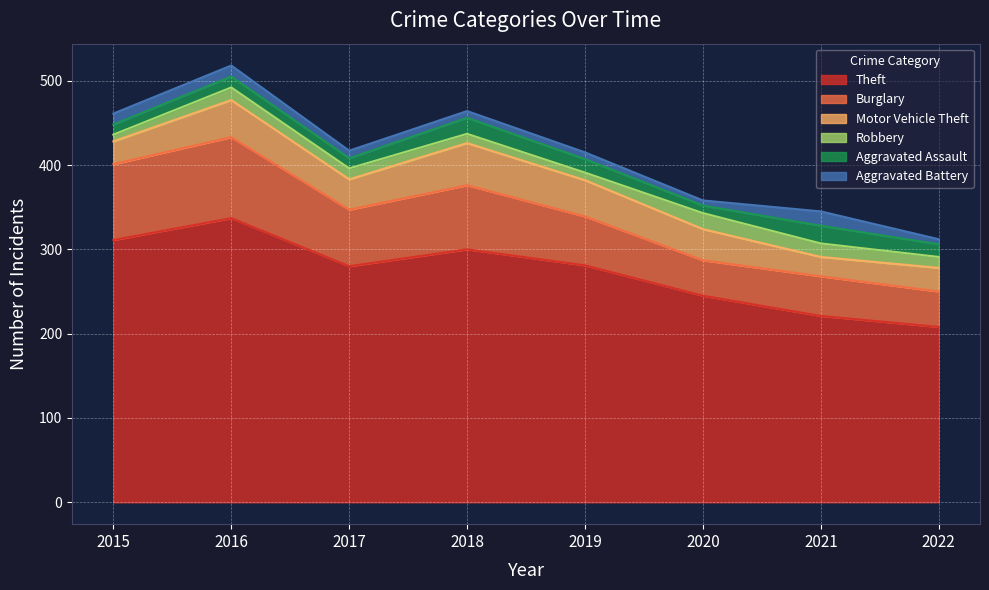

Which series has the largest range (max minus min)?

Theft